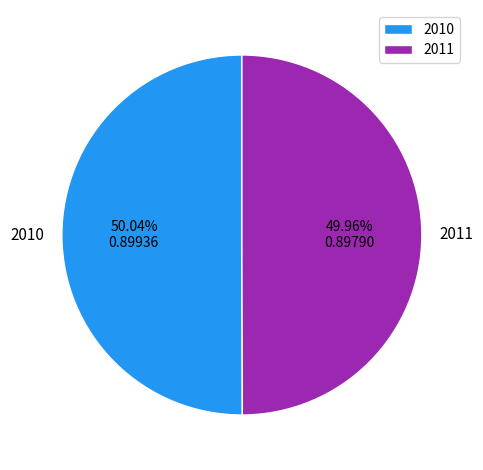

How many slices are in this pie chart?

2